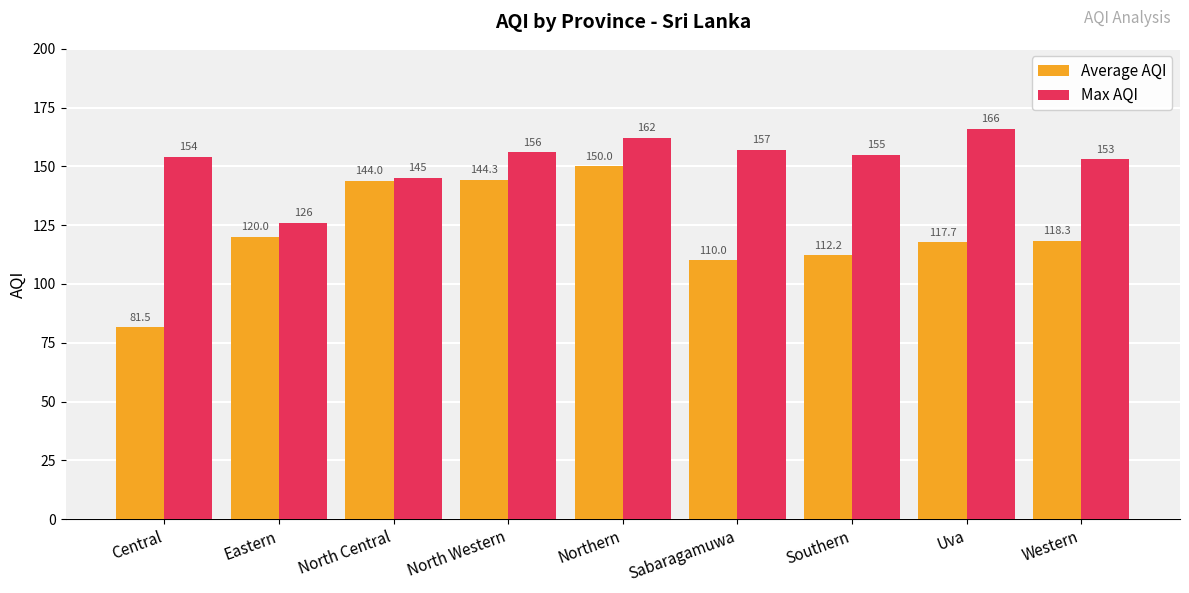

At how many categories does at least one series exceed 161?

2